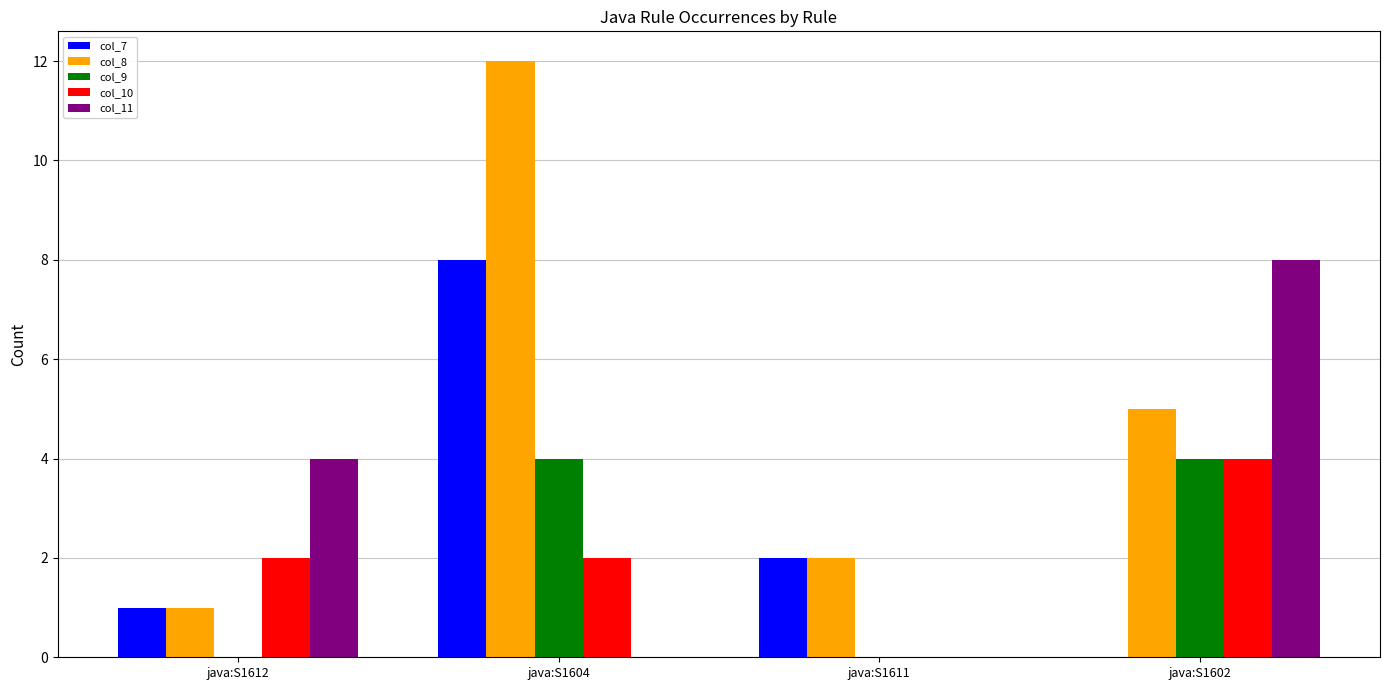

The value of col_11 at java:S1602 is 12. True or false?

False